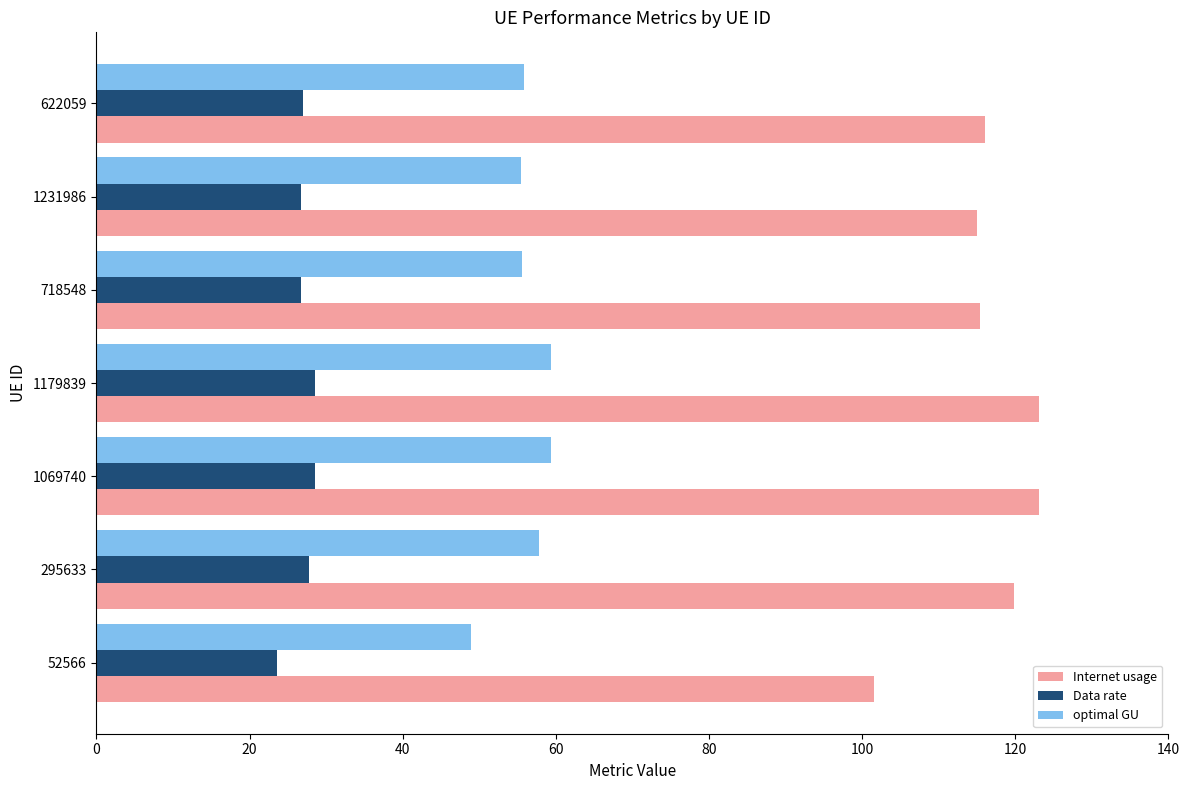

What is the sum of the optimal GU values at 622059 and 295633?

113.6